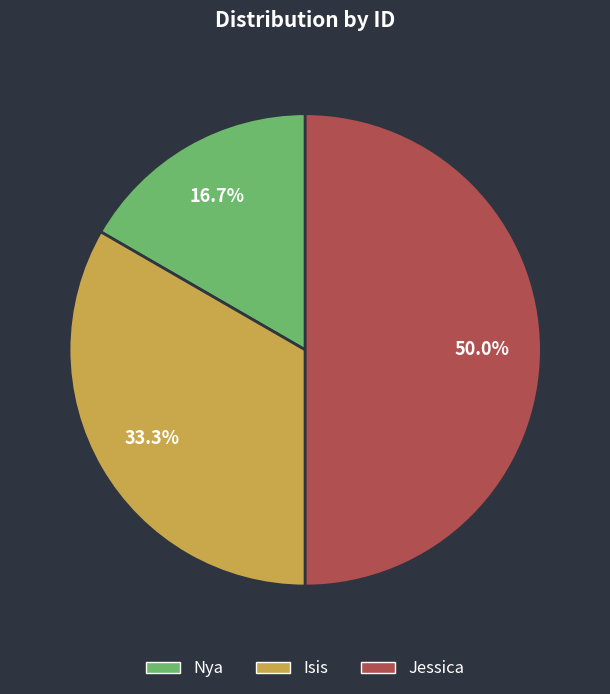

Is the sum of Jessica and Isis greater than half?

Yes